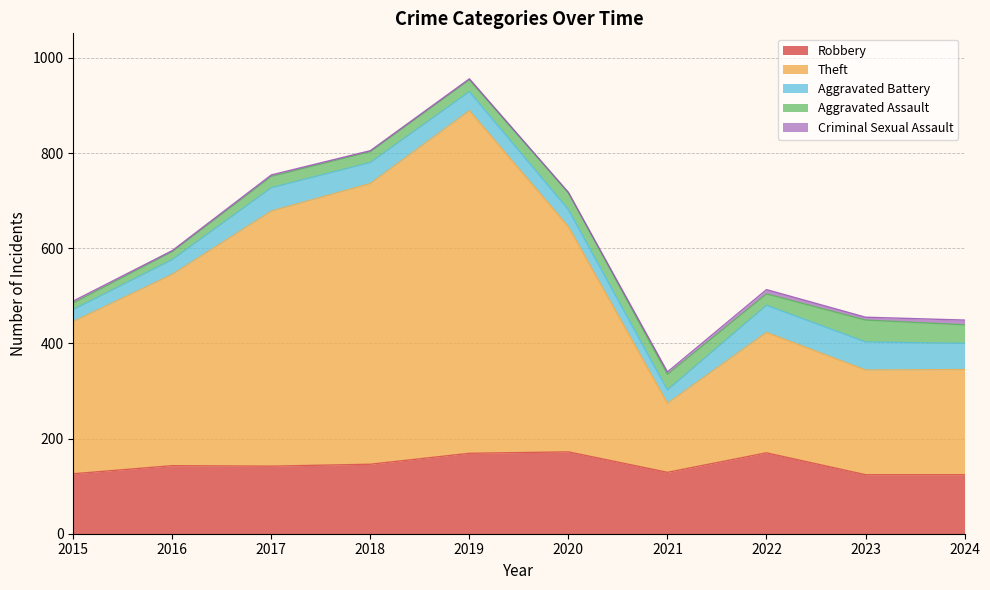

Which category has the highest value across all series?

2019